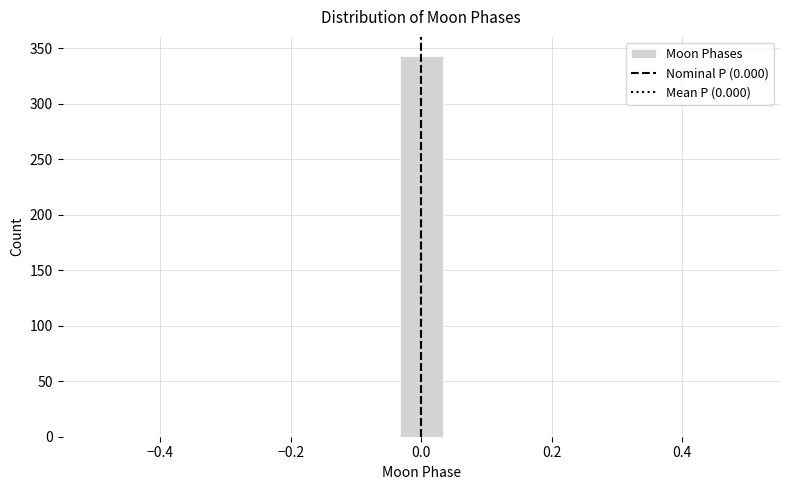

Around what value on the x-axis is the tallest bar? Give the approximate position of its centre, as read against the axis.

0.00